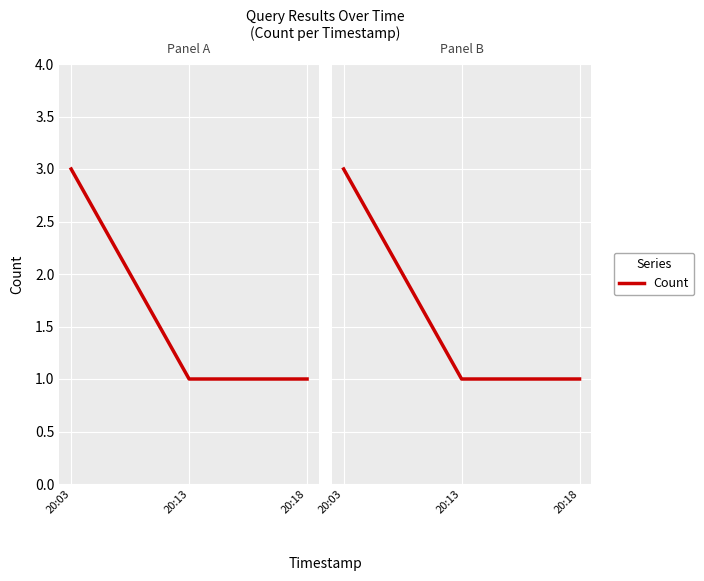

What is the average value?

2